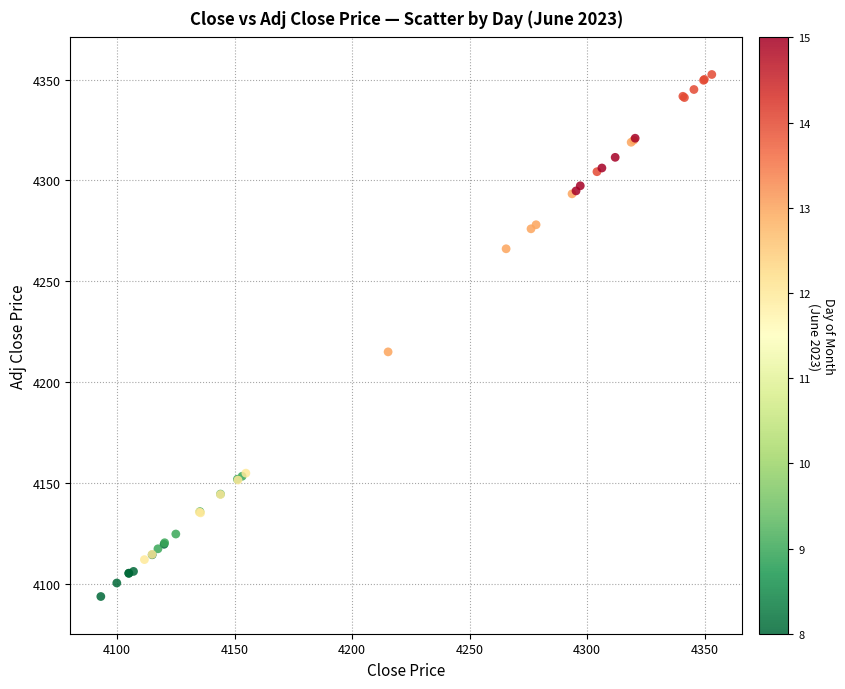

What Y value in the scatter plot is closest to 4223?

4215.0